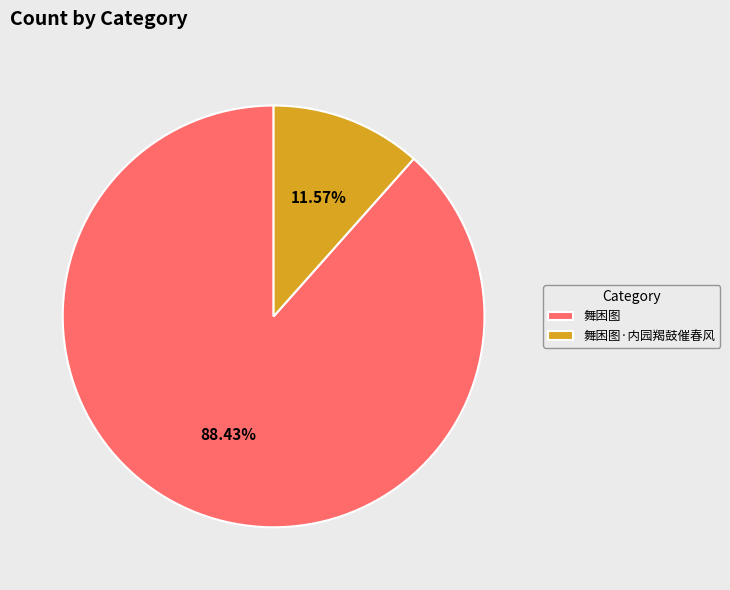

Is there any slice that represents more than half of the pie?

Yes